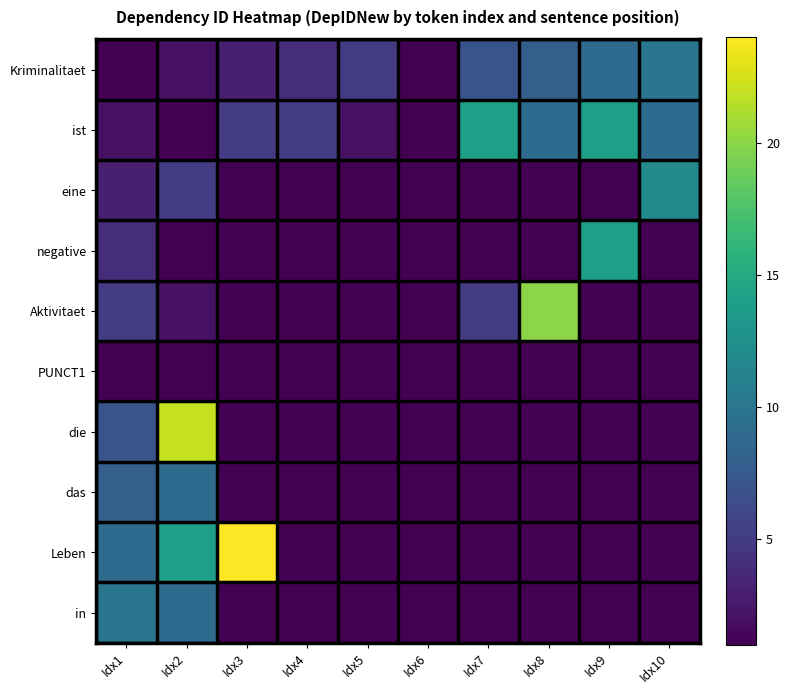

Which label corresponds to the largest value in the chart?

Idx3